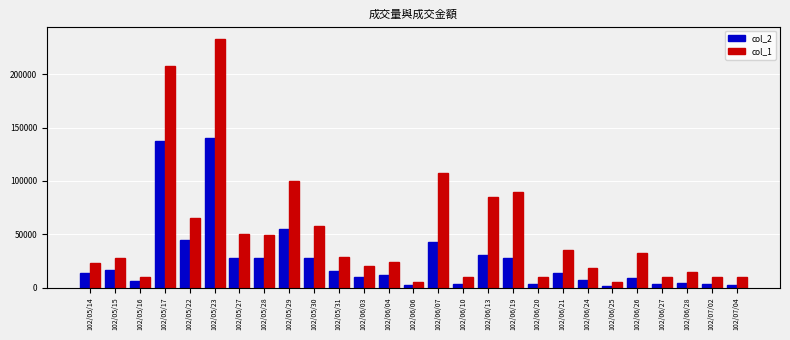

Is it true that col_2 equals 6300 at 102/05/16?

True